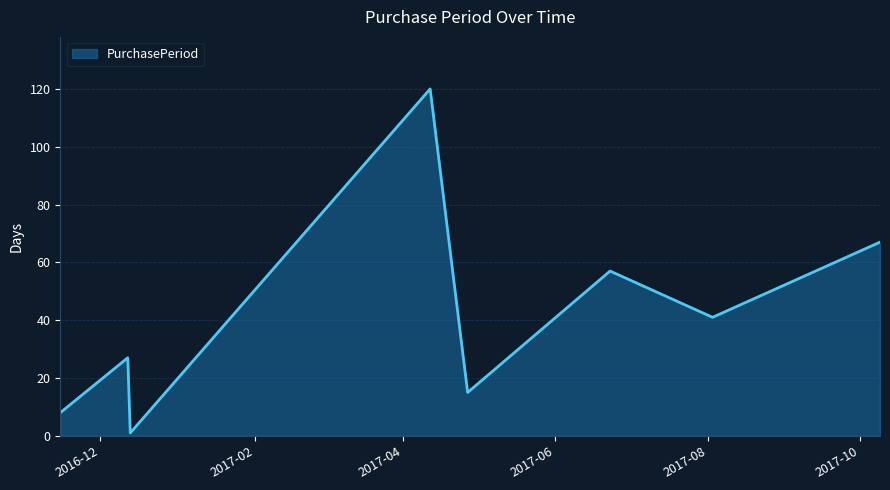

What is the average value?

42